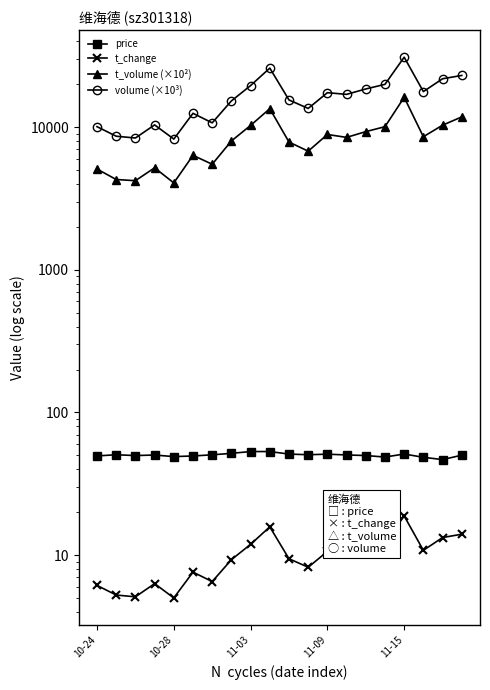

How many series are shown in this chart?

4